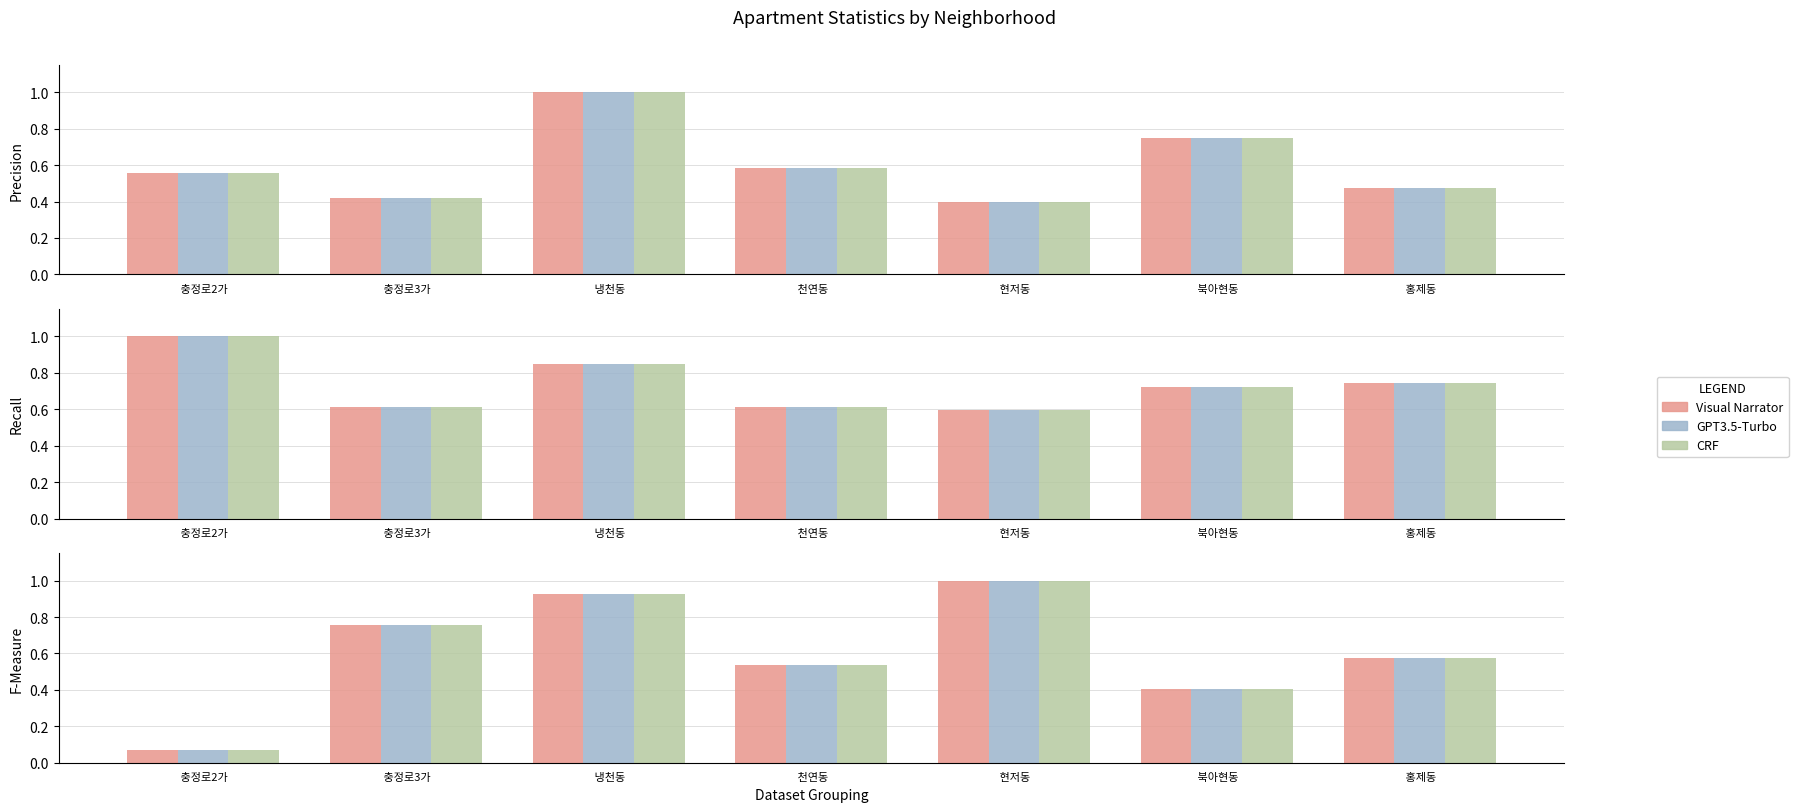

Which series has the largest range (max minus min)?

GPT3.5-Turbo